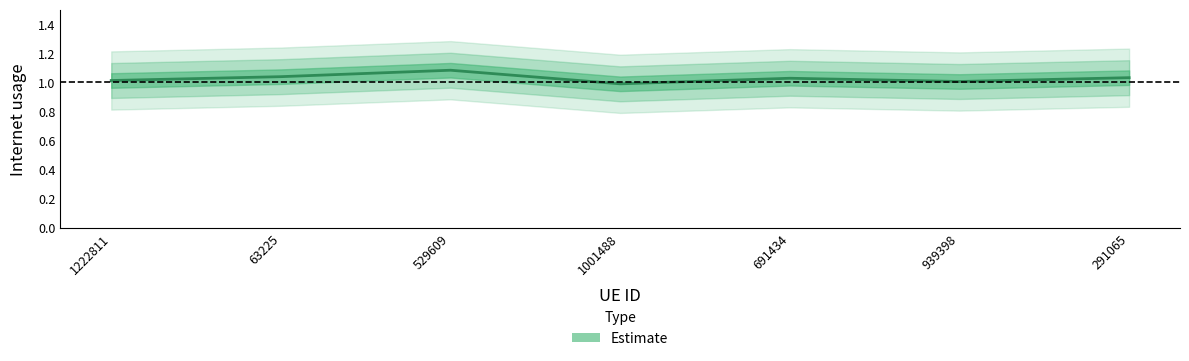

List the labels in order of value, smallest first.

1001488, 939398, 1222811, 691434, 291065, 63225, 529609